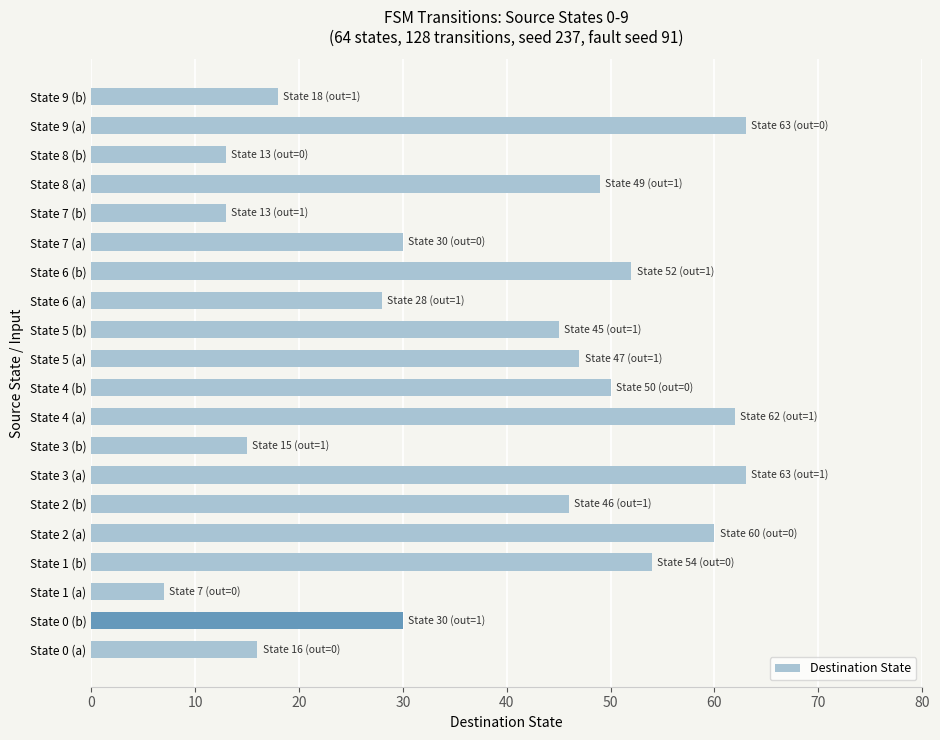

What is the change in value from State 7 (a) to State 9 (b)?

-12